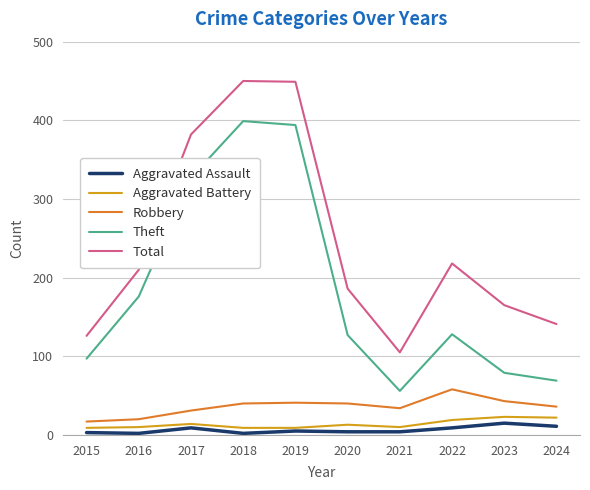

True or false: Total and Theft cross at least once.

False